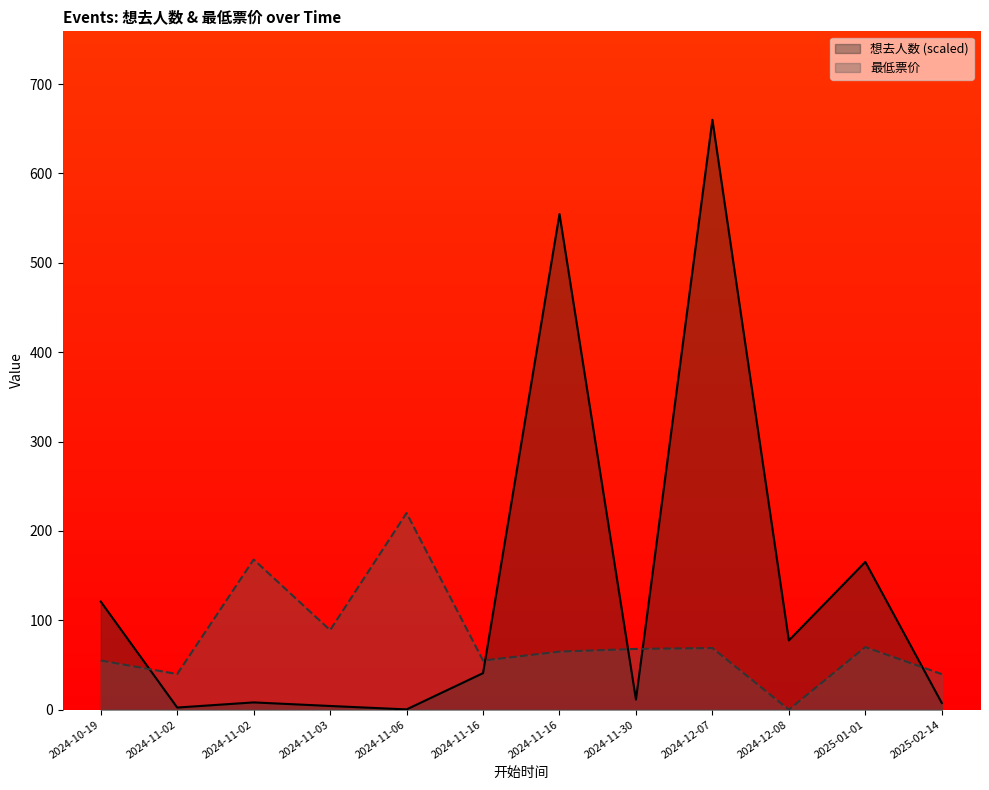

Does the chart display data point markers on the line(s)?

No